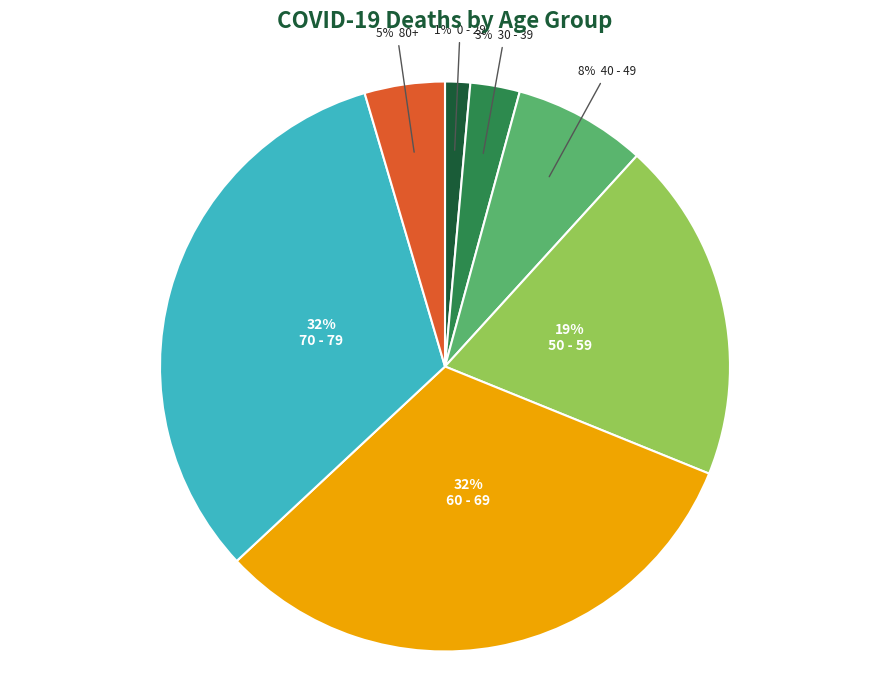

To the nearest percent, what is the difference between the largest and smallest slice percentages?

31%